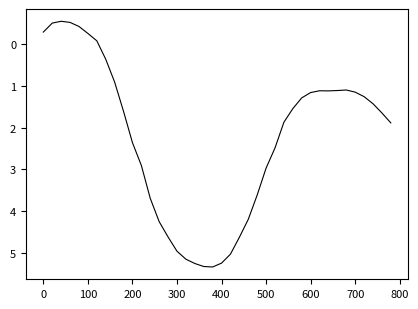

What is the greatest value displayed?

5.3